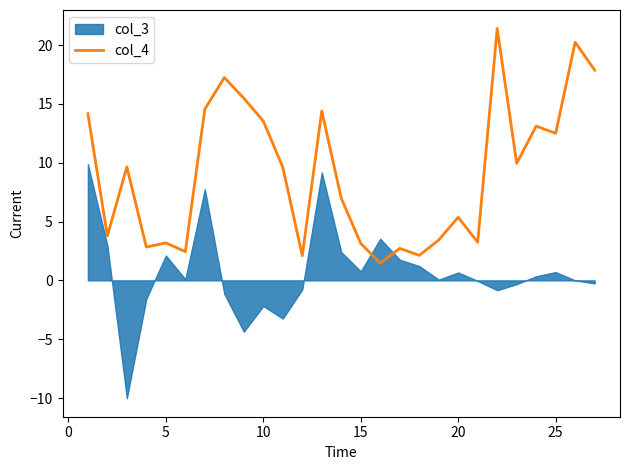

The chart shows a value of 4.4 at 20. True or false?

False